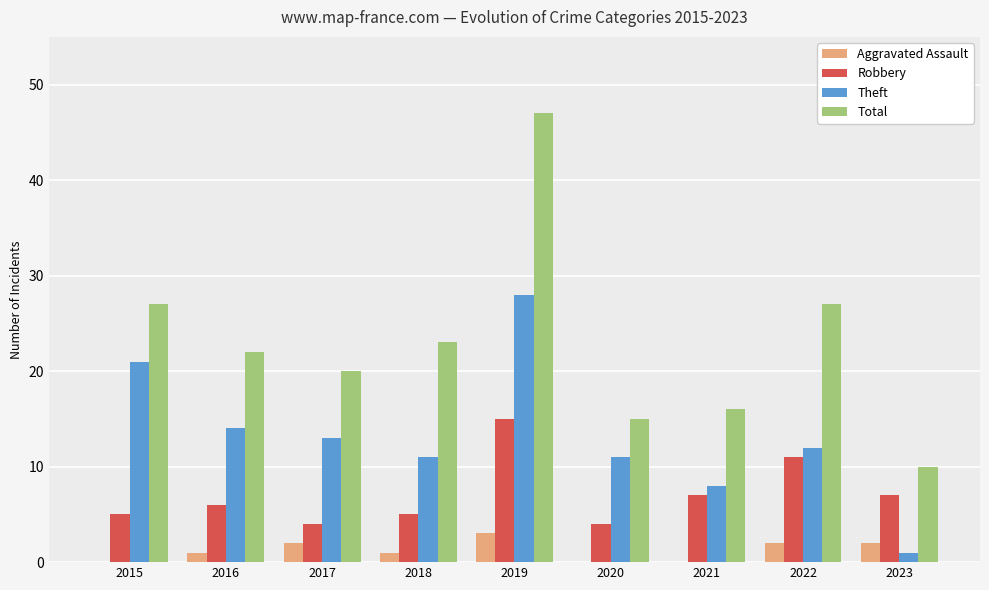

True or false: Theft has a value of 1 at 2023.

True